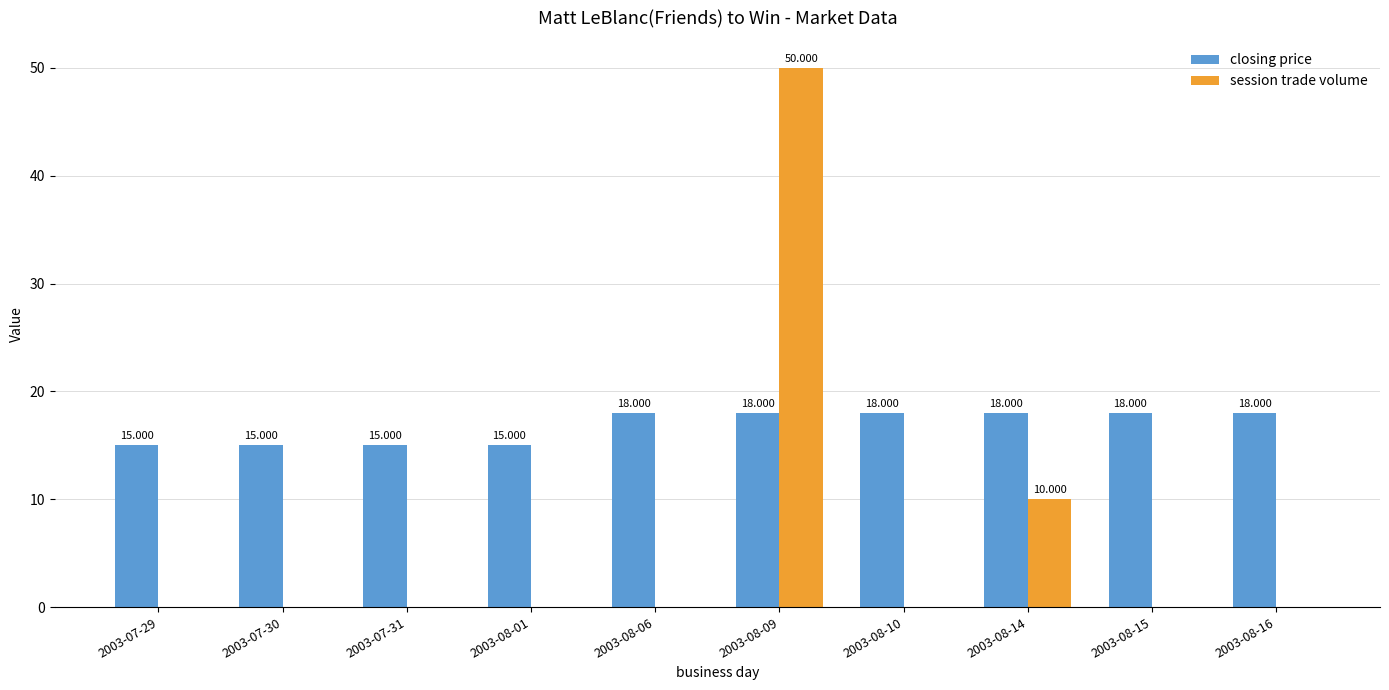

Which label corresponds to the largest value in the chart?

2003-08-09